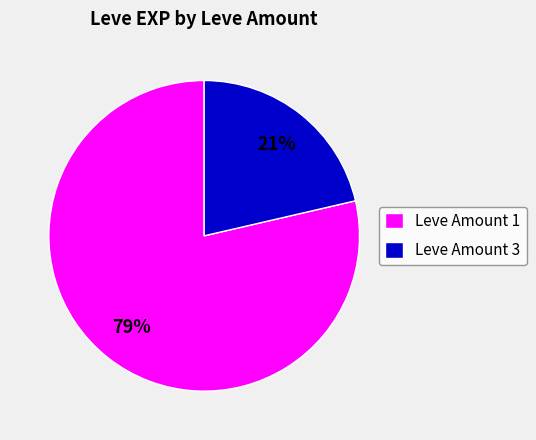

To the nearest percent, what percentage of the pie is Leve Amount 3?

21%